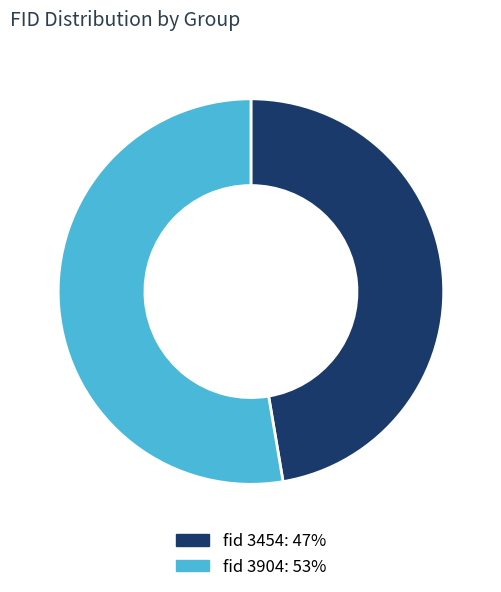

Do fid 3454: 47% and fid 3904: 53% together represent more than half of the pie?

Yes